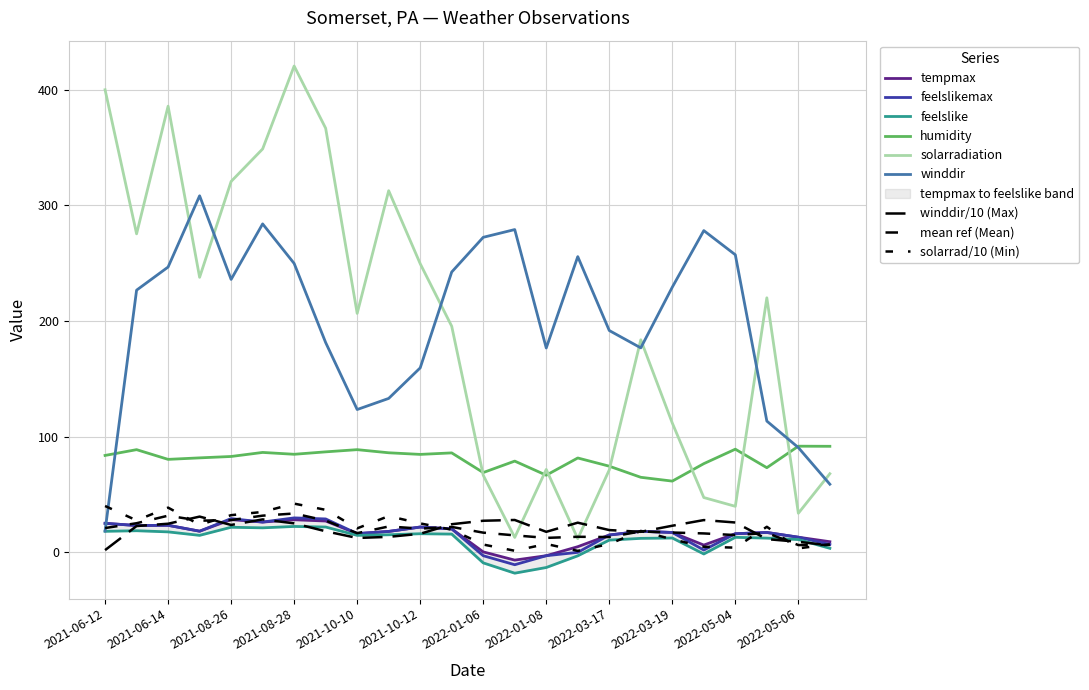

Rank the series by their maximum value, from lowest to highest.

feelslike, tempmax, feelslikemax, humidity, winddir, solarradiation